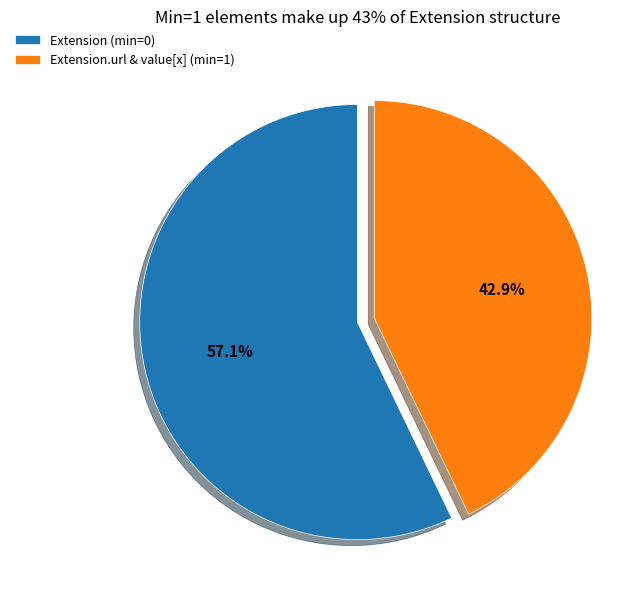

Which has a higher value, Extension (min=0) or Extension.url & value[x] (min=1)?

Extension (min=0)